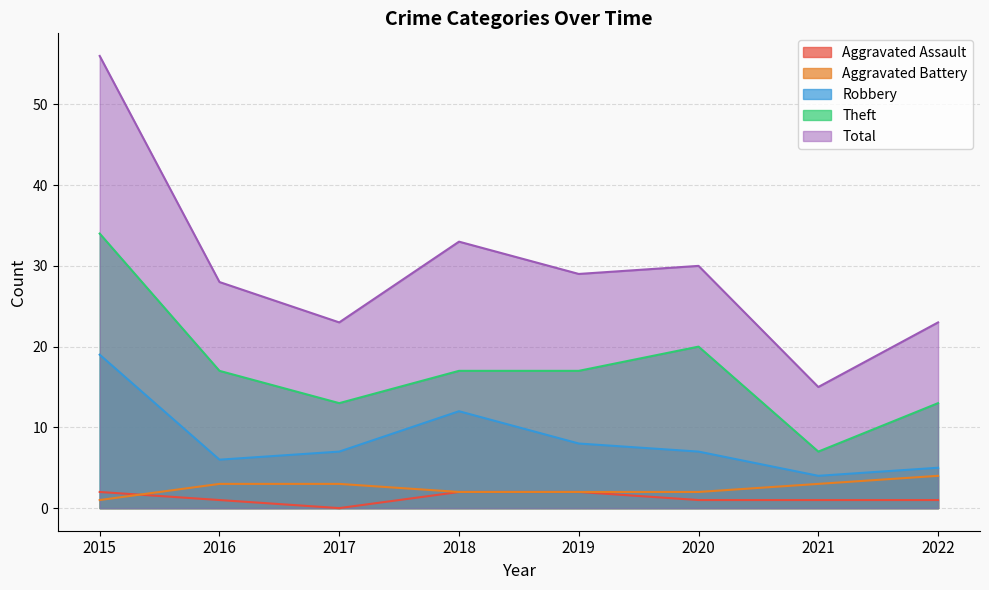

Rank the series by their maximum value, from lowest to highest.

Aggravated Assault, Aggravated Battery, Robbery, Theft, Total